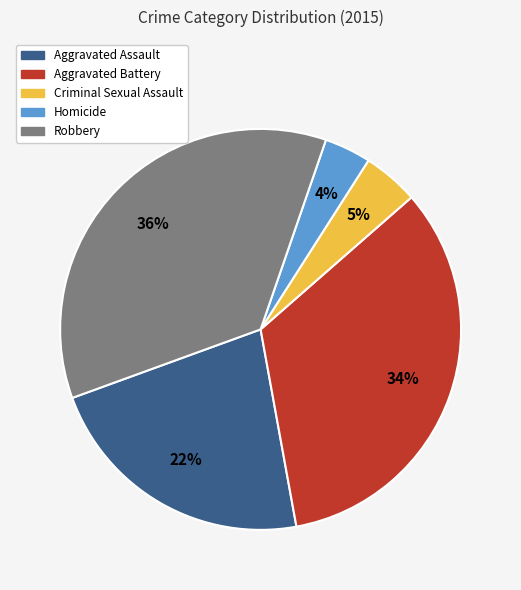

Is it true that Homicide is 4% of the pie?

True